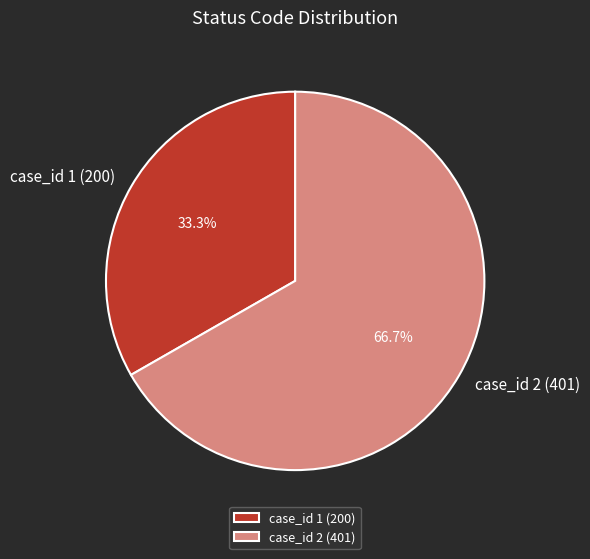

True or false: case_id 1 (200) accounts for 46% of the total.

False